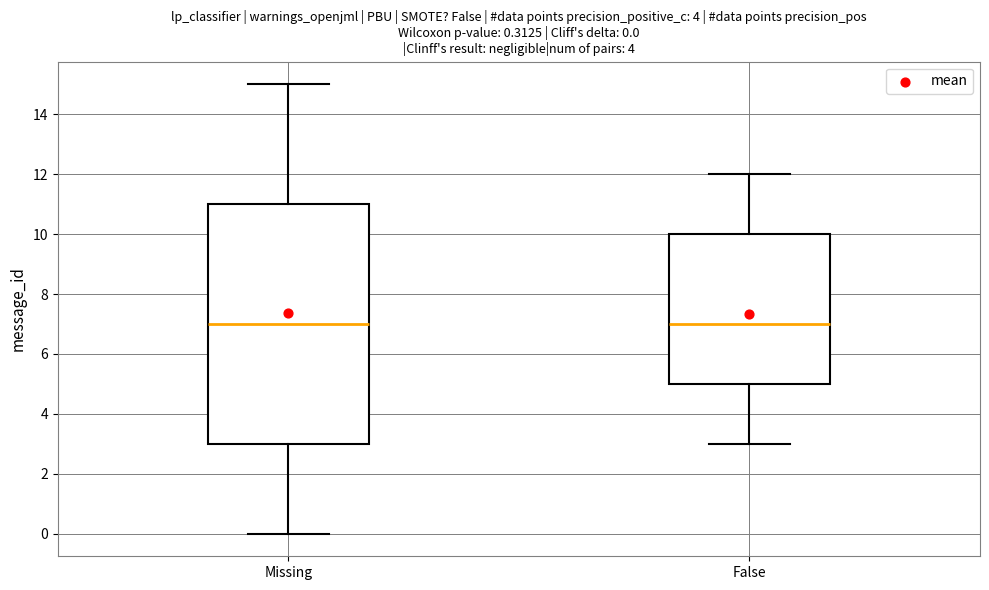

Which box is the tallest, from its lower edge to its upper edge?

Missing